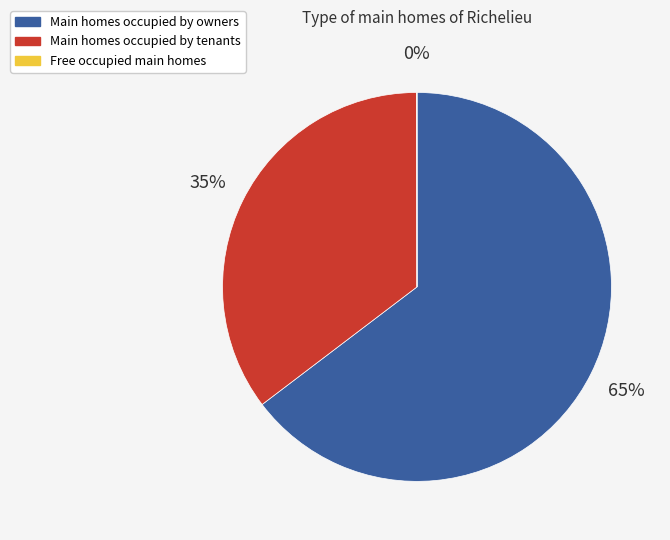

To the nearest percent, what is the average slice percentage?

33%